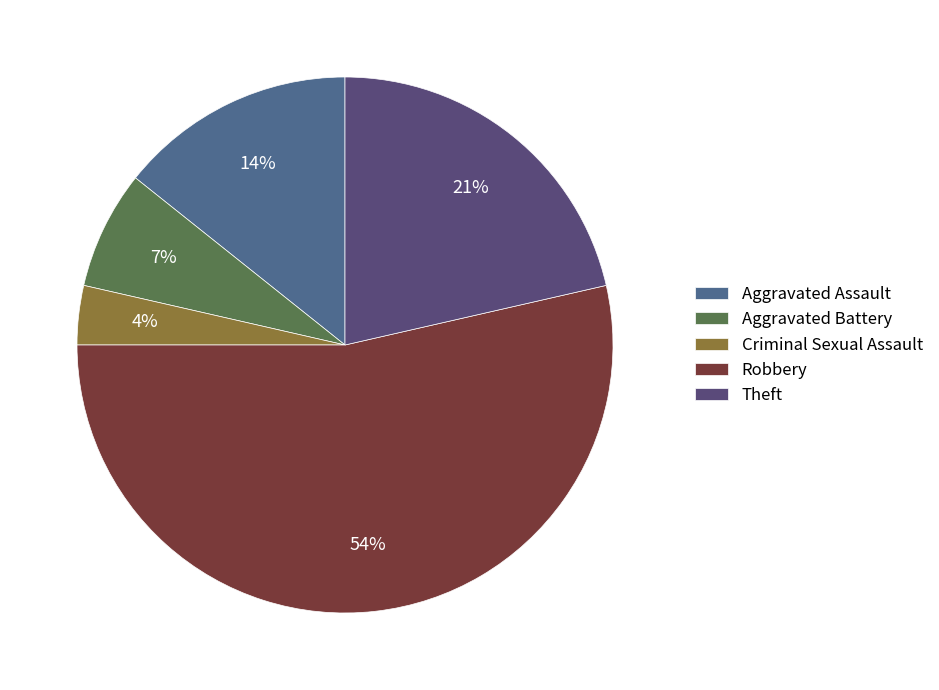

The Theft slice represents 13% of the pie. True or false?

False